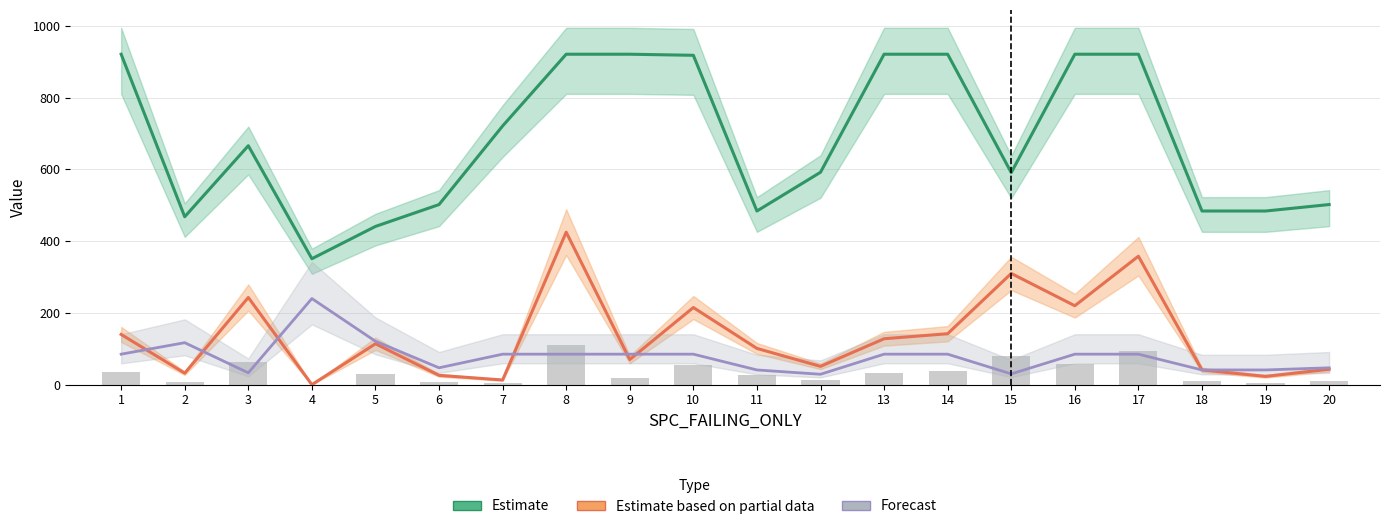

What is the lowest value of the WITHOUT_ISOLATION_SPACE (Estimate) series?

351